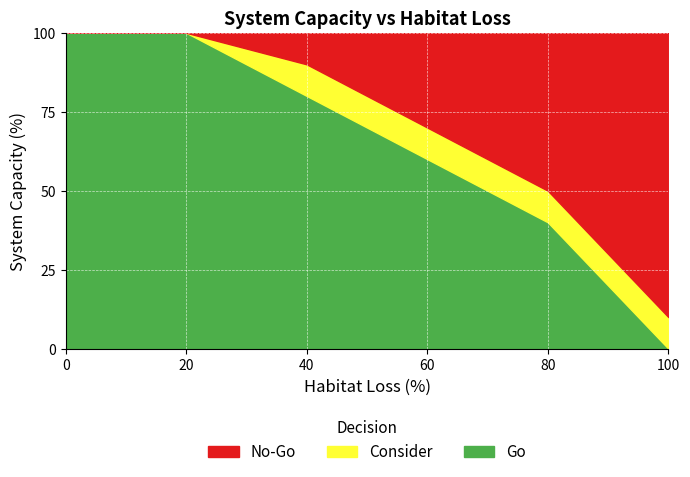

The up.limit series shows 179 at 60. True or false?

False